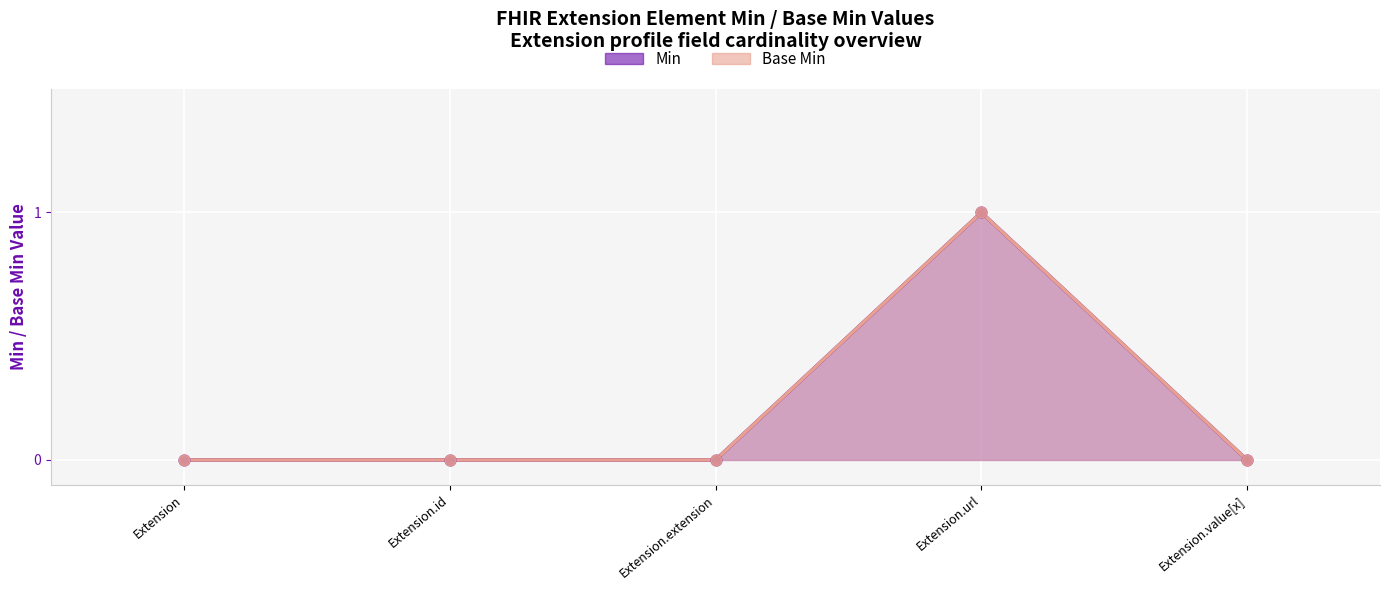

What are all the series names shown in the legend?

Min, Base Min